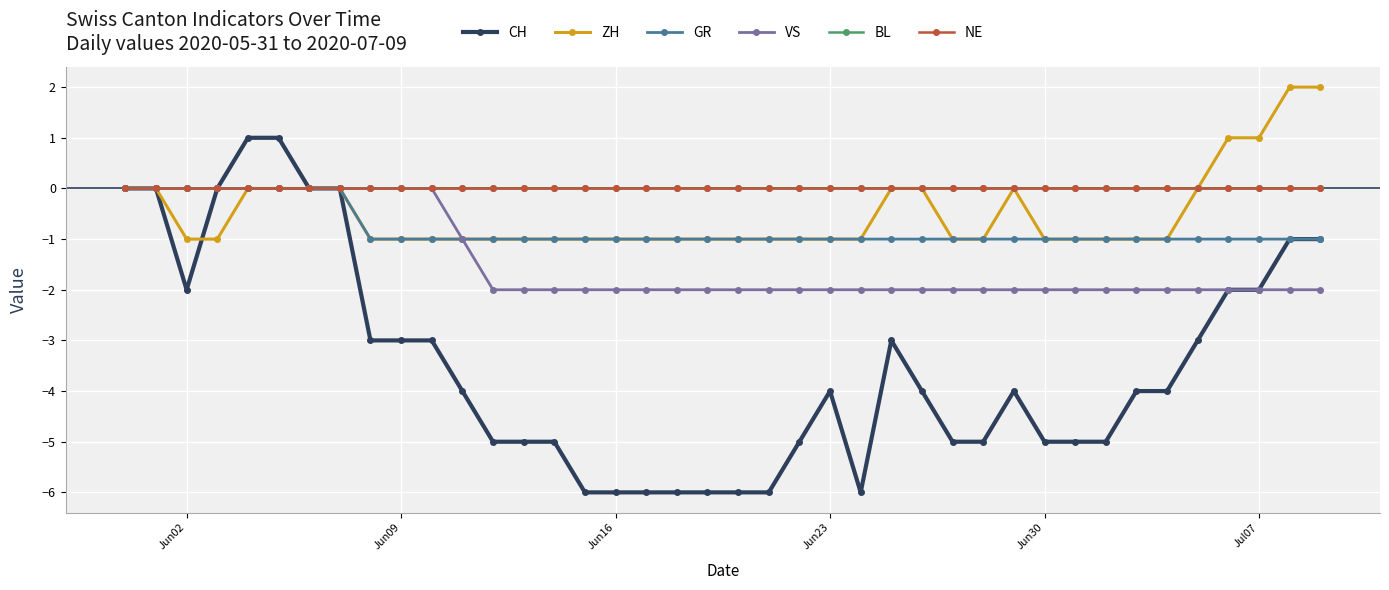

Does the chart have visible grid lines?

Yes